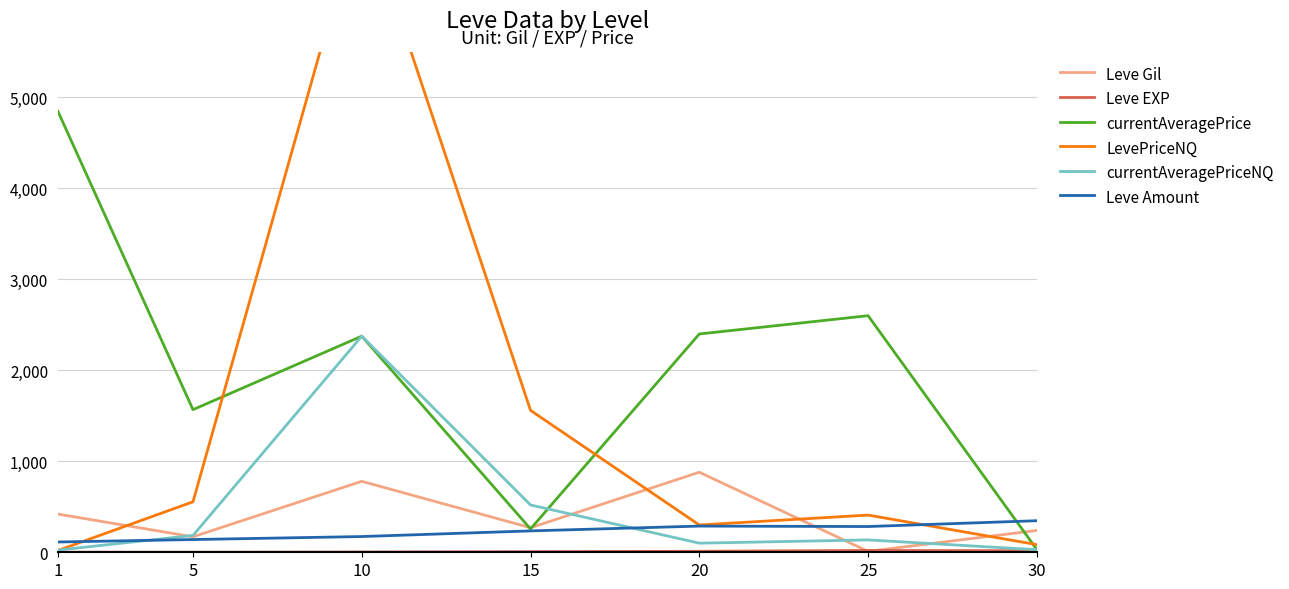

Reading left to right, list all the values displayed in this chart.

Leve Gil: 1=420	5=170	10=780	15=270	20=880	25=10	30=240
Leve EXP: 1=1	5=1	10=3	15=7	20=11	25=20	30=17
currentAveragePrice: 1=4847	5=1568	10=2376	15=257	20=2400	25=2601	30=30
LevePriceNQ: 1=20	5=555	10=7127	15=1560	20=300	25=409	30=84
currentAveragePriceNQ: 1=24	5=185	10=2376	15=520	20=100	25=136	30=28
Leve Amount: 1=113	5=140	10=173	15=235	20=288	25=283	30=347